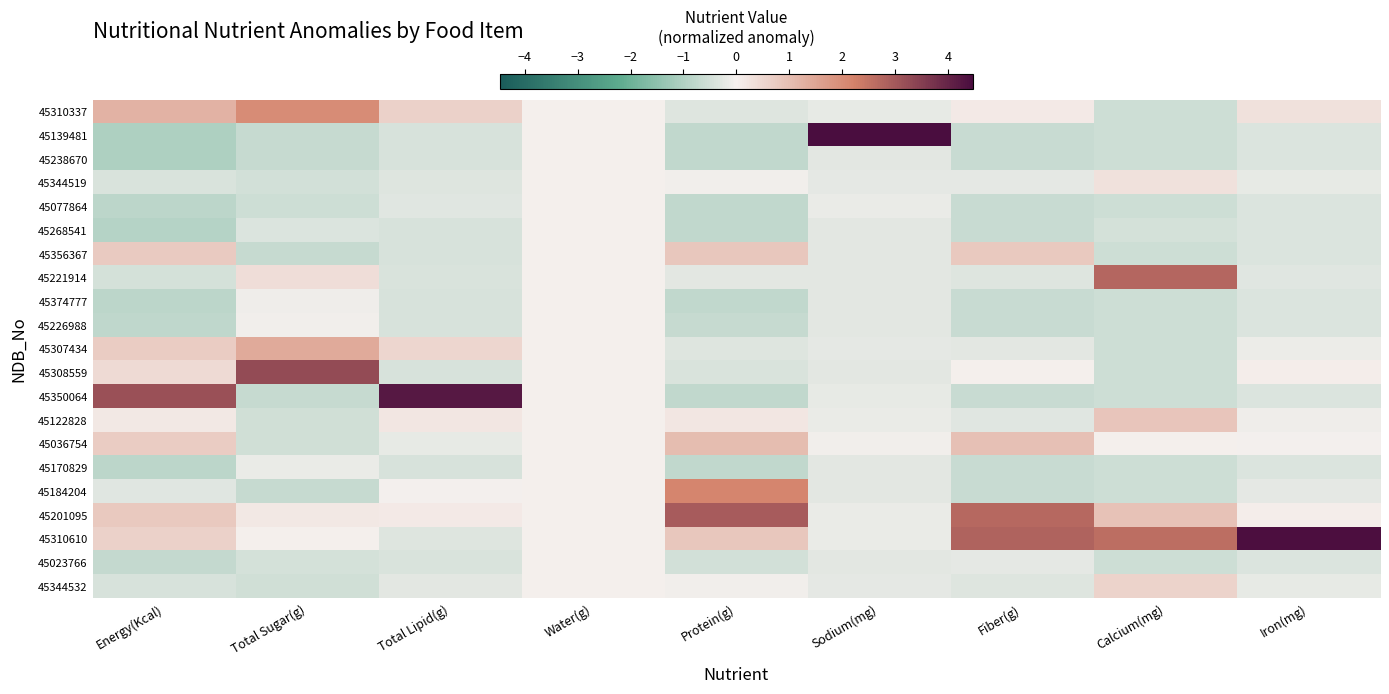

At which category is the sum across all series the highest?

Total Sugar(g)